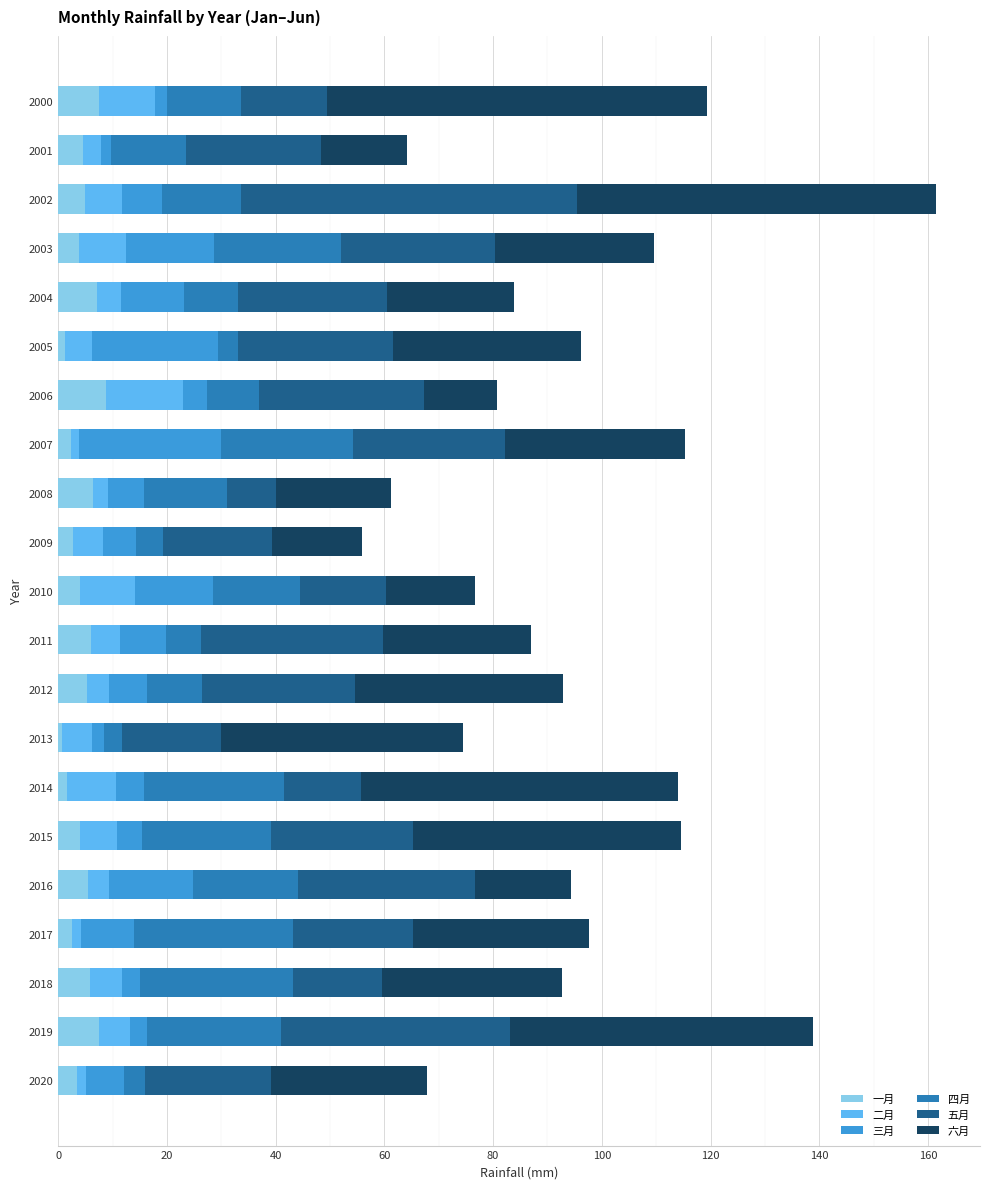

The 一月 series shows 2.5 at 2017. True or false?

True